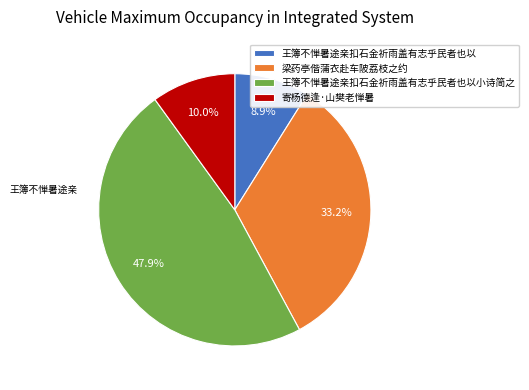

To the nearest percent, what percentage of the pie is 王簿不惮暑途亲扣石金祈雨盖有志乎民者也以小诗简之?

48%